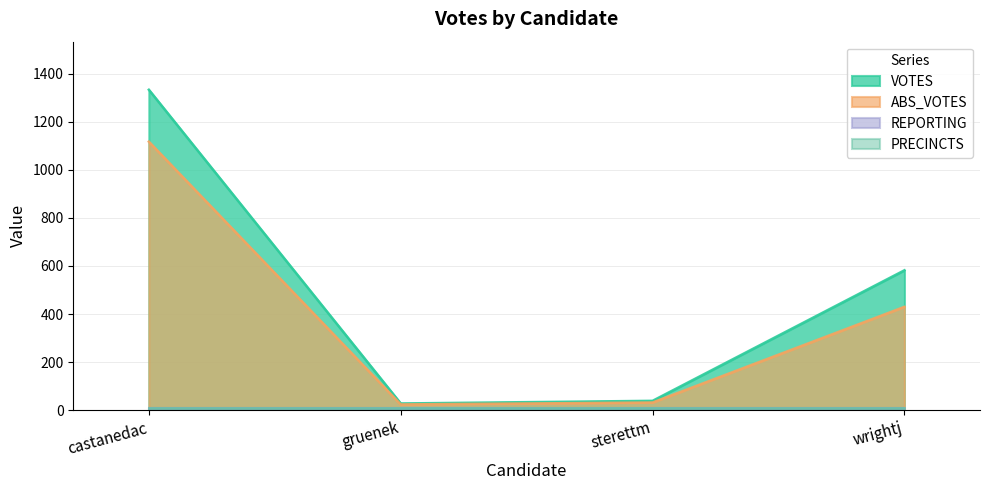

Which category has the lowest value across all series?

gruenek